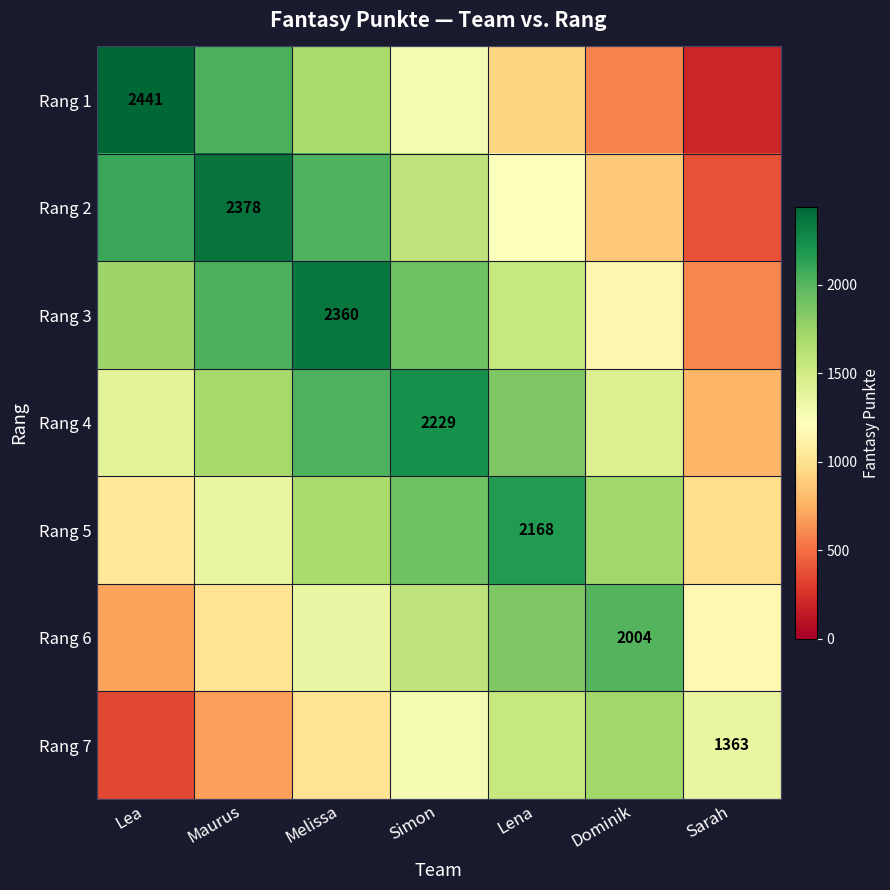

Between Lea and Maurus, which is larger?

Lea